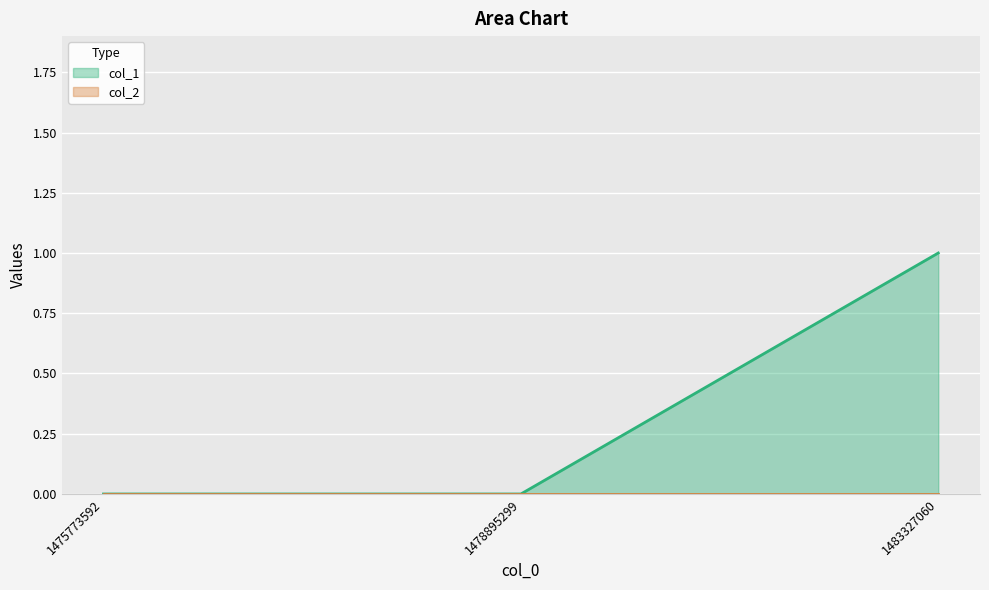

List the labels in order of value, largest first.

1483327060, 1475773592, 1478895299